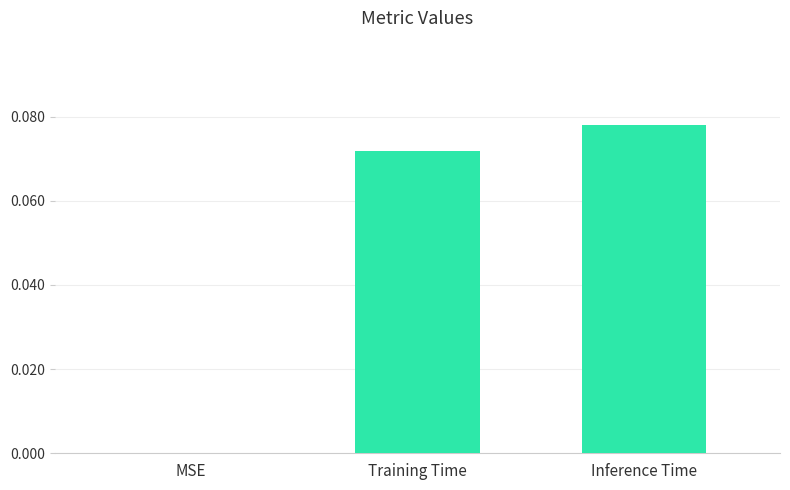

How many values are between 0 and 1?

3